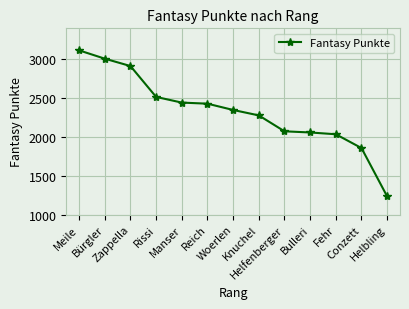

True or false: the data has more than 2 interior local peaks.

False